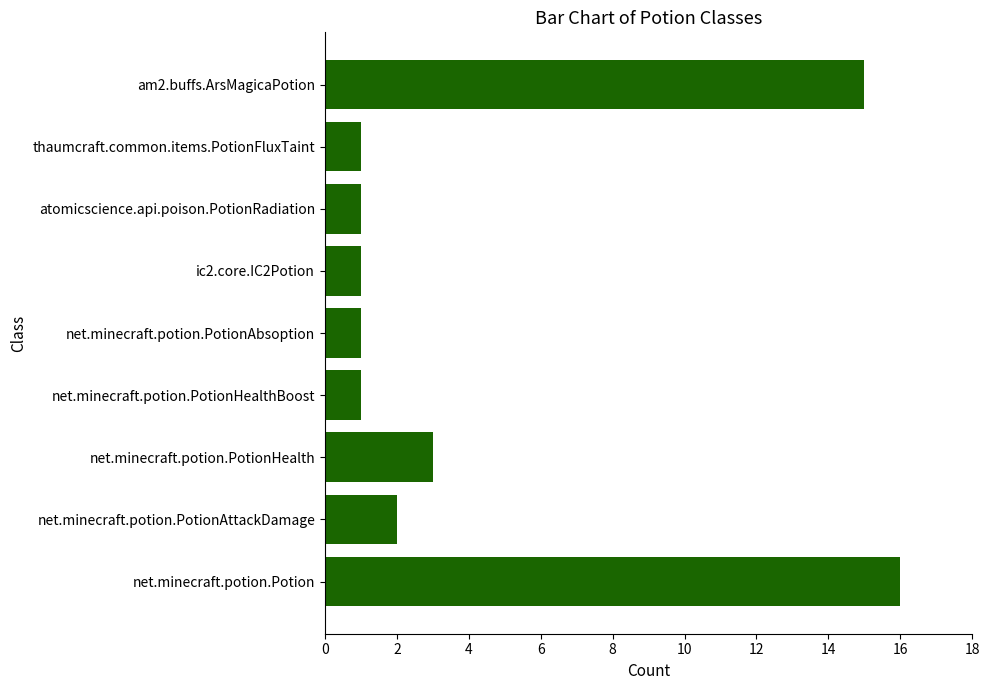

How many series are shown in this chart?

1